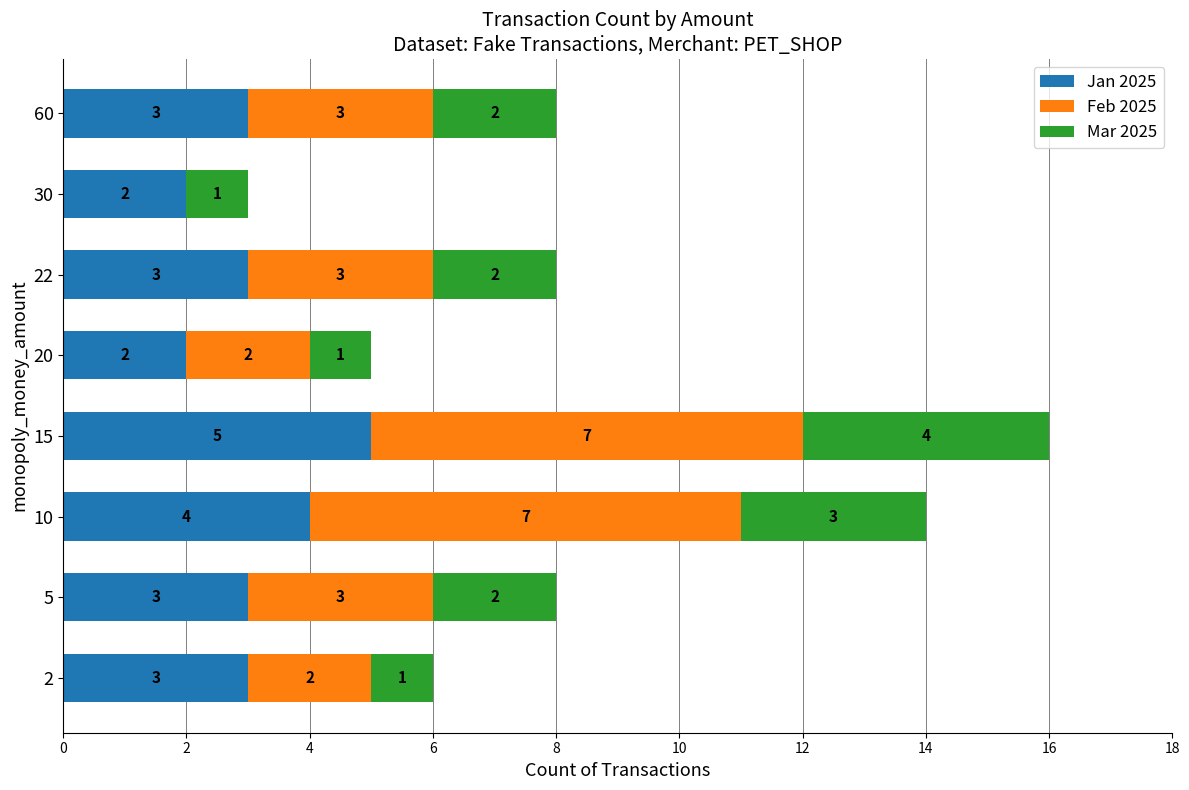

At which category is the sum across all series the highest?

15